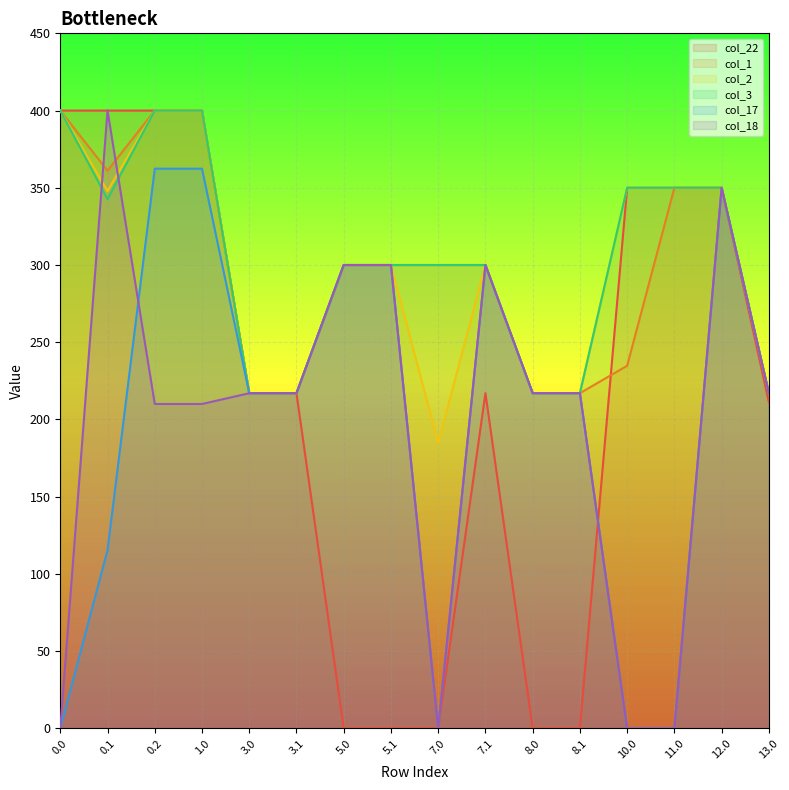

The col_3 series shows 546.6 at 11.0. True or false?

False